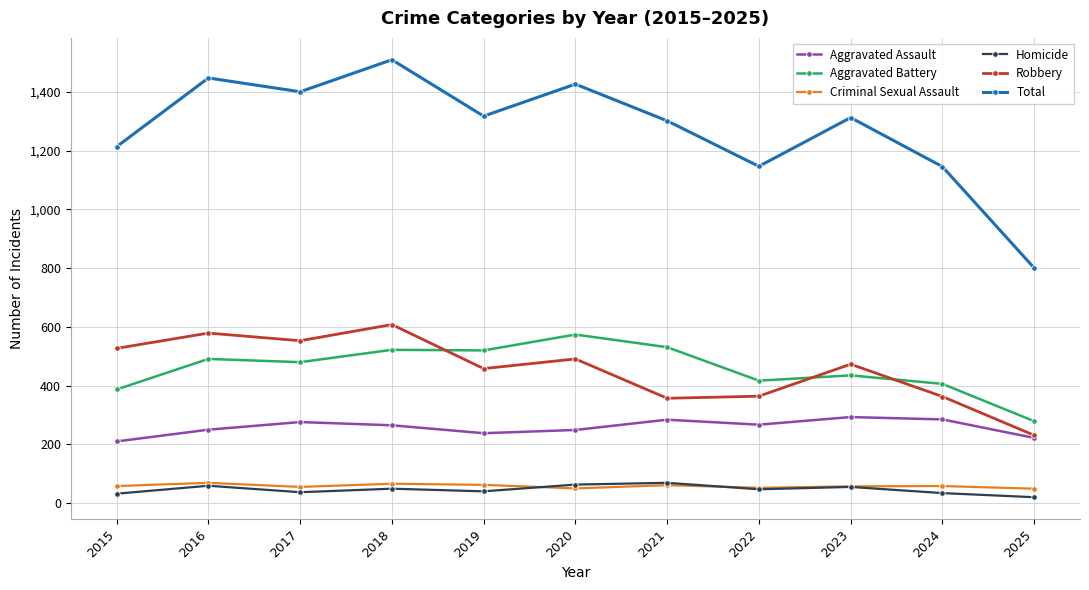

True or false: Aggravated Assault and Homicide intersect in this chart.

False